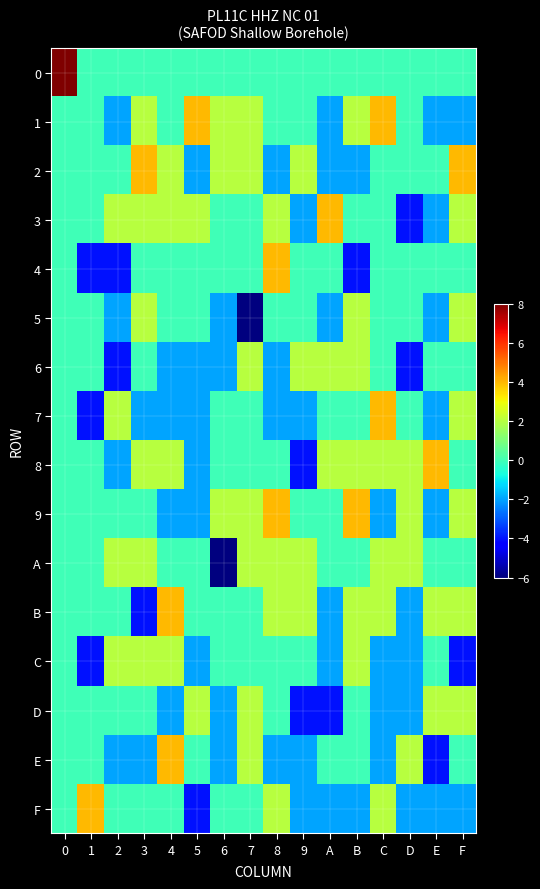

Which category has the lowest value across all series?

7